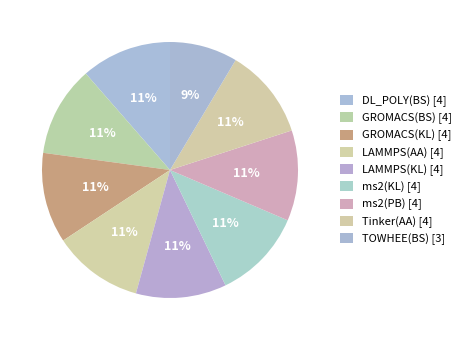

To the nearest percent, what portion does LAMMPS(AA) represent?

11%